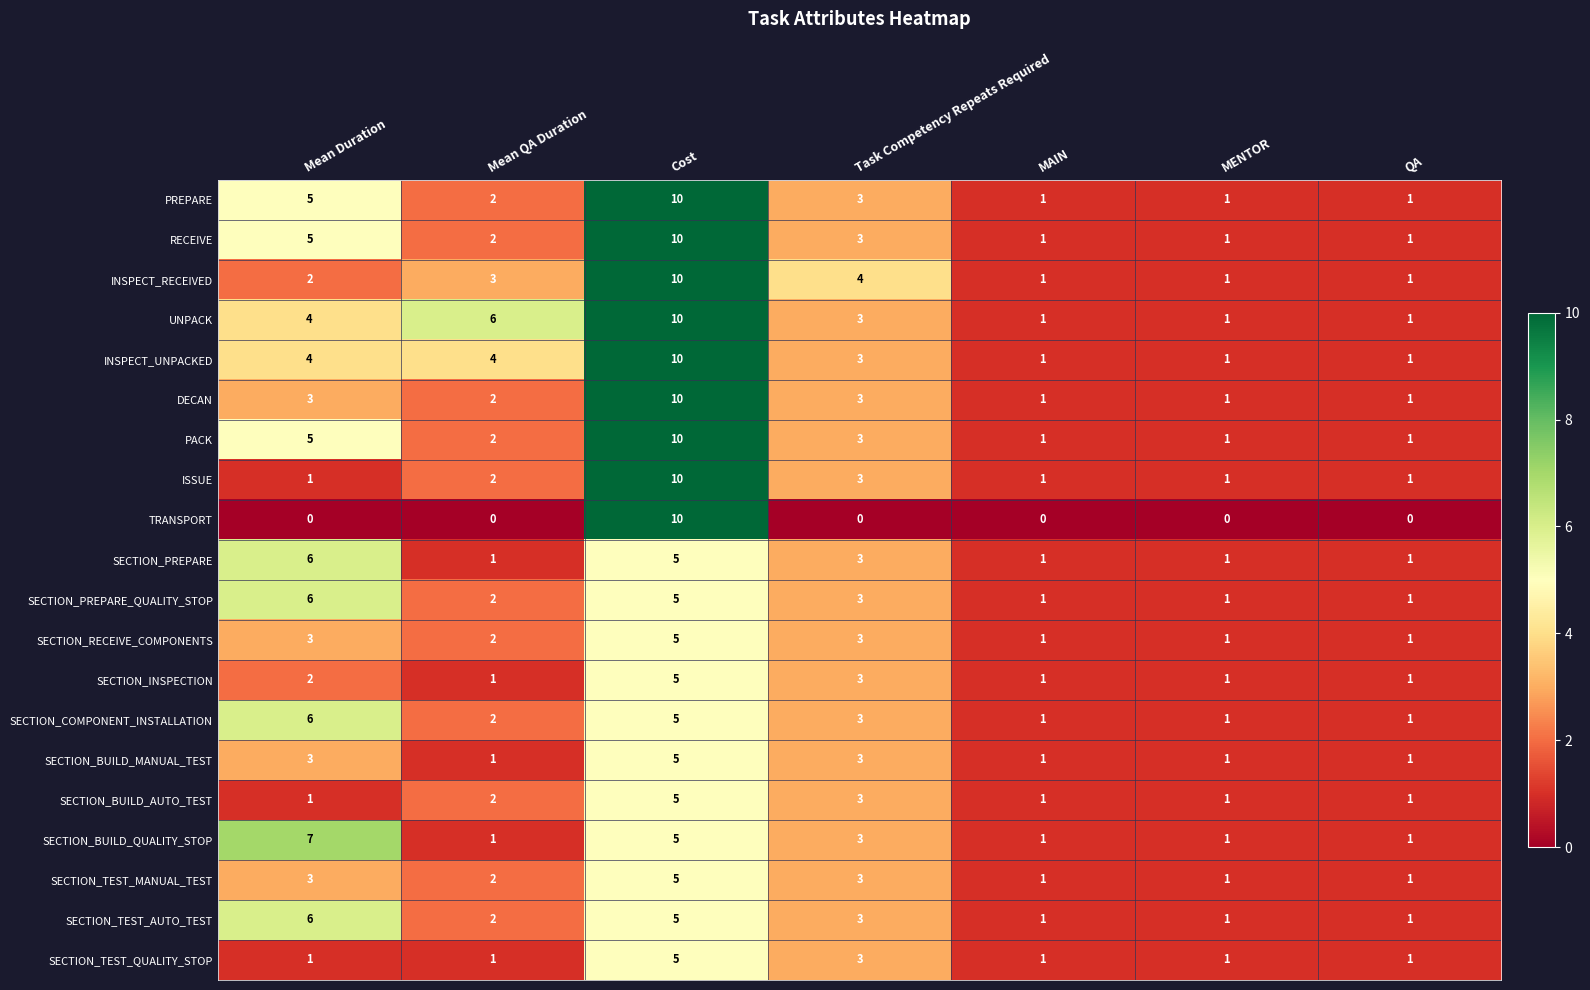

What is the sum of all RECEIVE values?

23